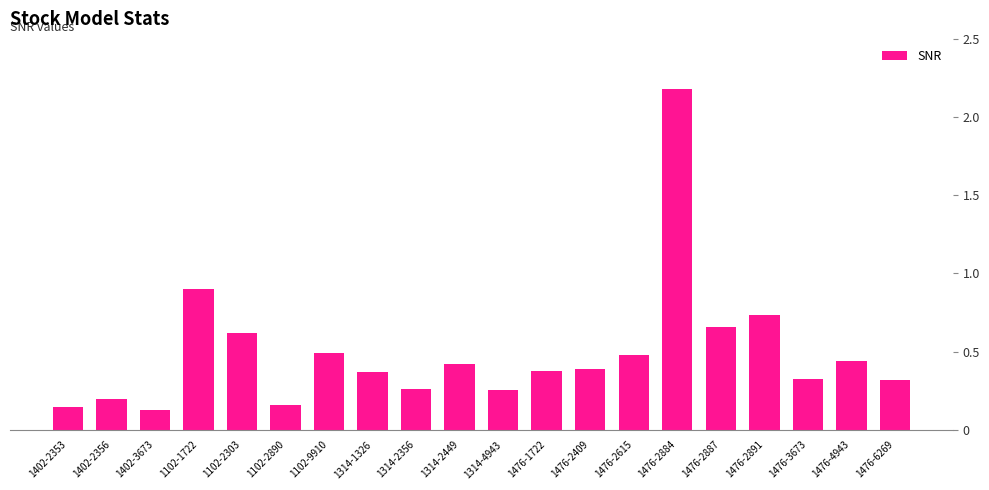

Which category has the highest value across all series?

1476-2884